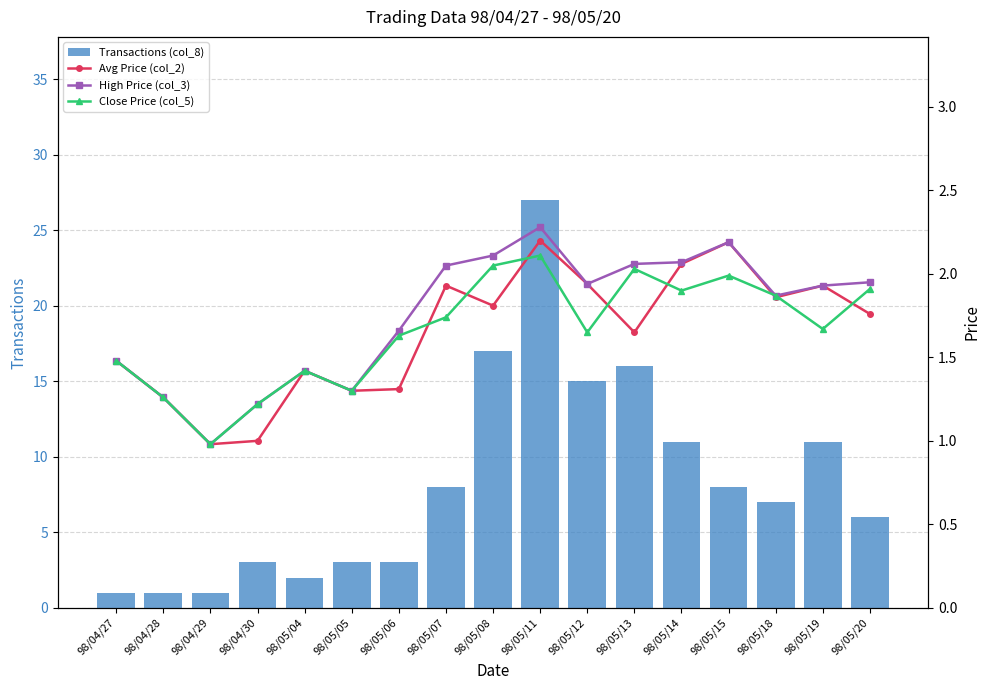

List the labels in order of High Price (col_3) value, largest first.

98/05/11, 98/05/15, 98/05/08, 98/05/14, 98/05/13, 98/05/07, 98/05/20, 98/05/12, 98/05/19, 98/05/18, 98/05/06, 98/04/27, 98/05/04, 98/05/05, 98/04/28, 98/04/30, 98/04/29